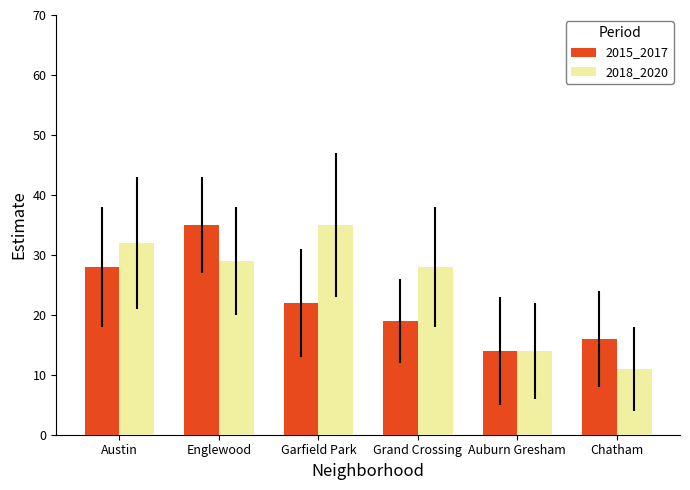

List the labels in order of 2015_2017 value, smallest first.

Auburn Gresham, Chatham, Grand Crossing, Garfield Park, Austin, Englewood